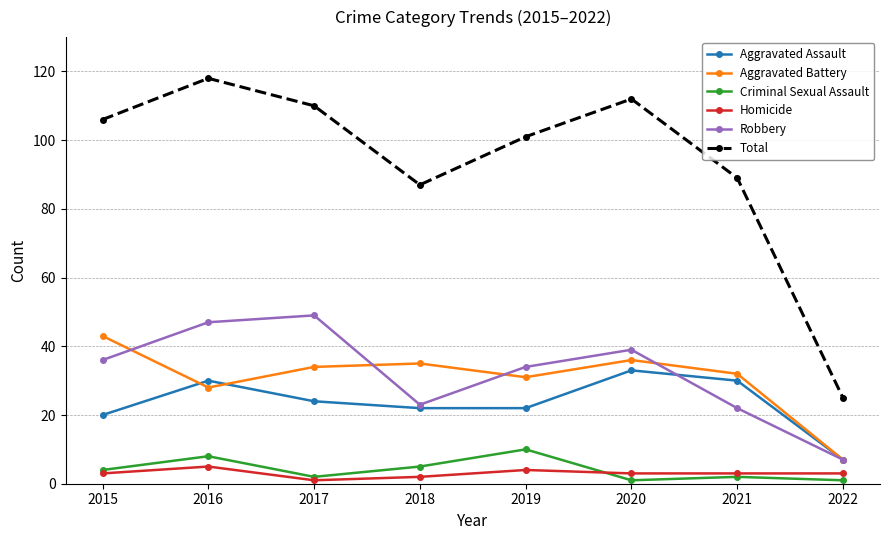

Is this an area chart (filled region under the line)?

No